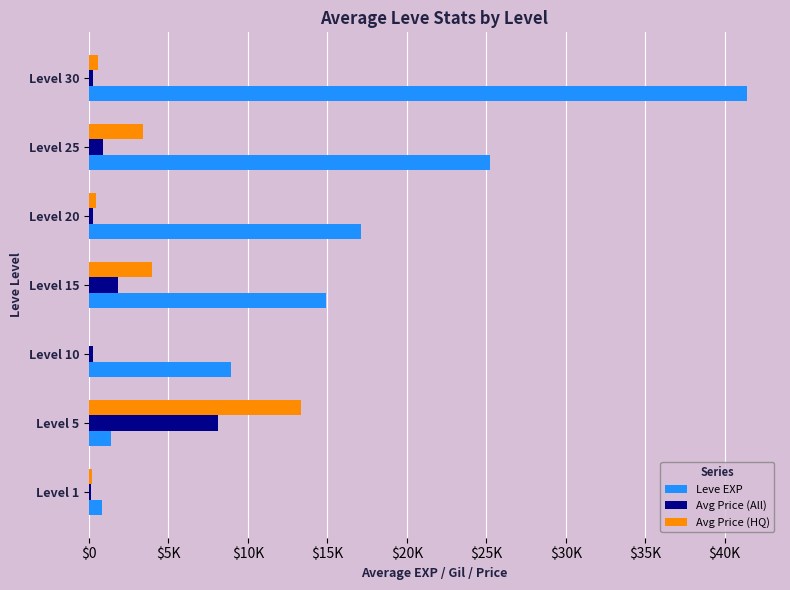

What are all the series names shown in the legend?

Leve EXP, Avg Price (All), Avg Price (HQ)